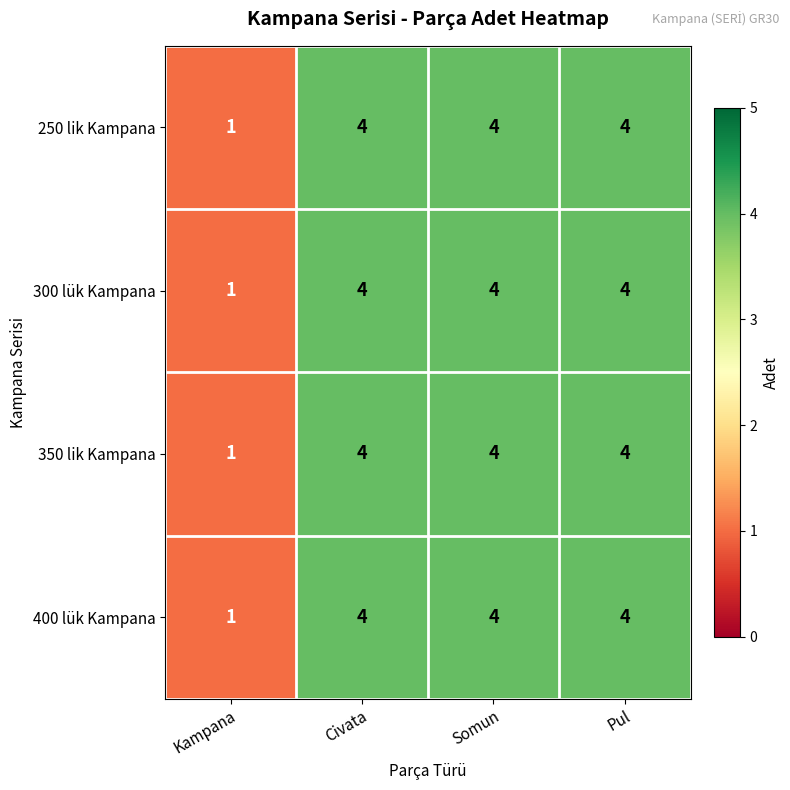

Reading right to left, transcribe all the data shown in this chart.

250 lik Kampana: Pul=4	Somun=4	Civata=4	Kampana=1
300 lük Kampana: Pul=4	Somun=4	Civata=4	Kampana=1
350 lik Kampana: Pul=4	Somun=4	Civata=4	Kampana=1
400 lük Kampana: Pul=4	Somun=4	Civata=4	Kampana=1